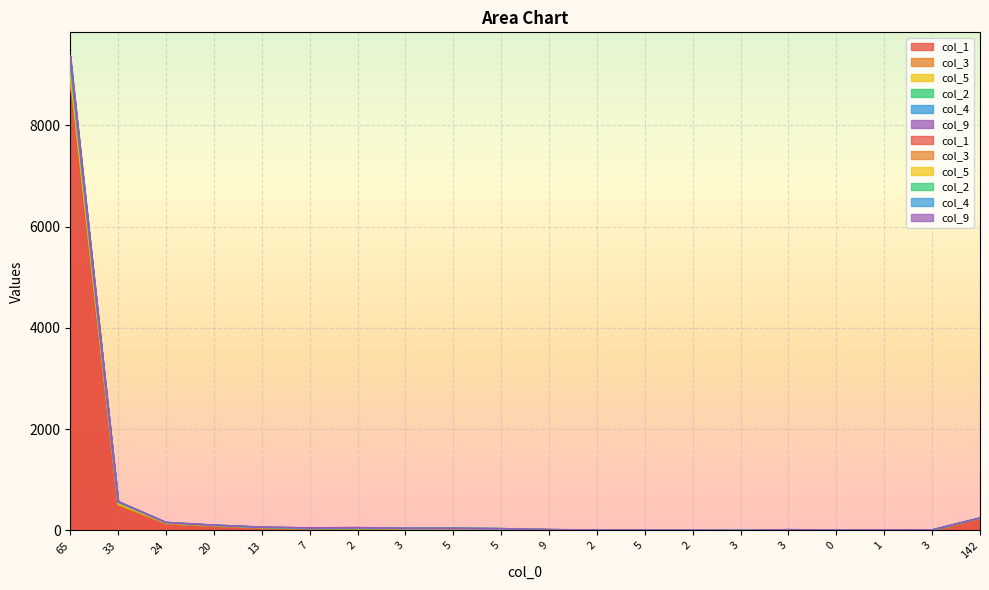

What is the smallest value displayed?

2